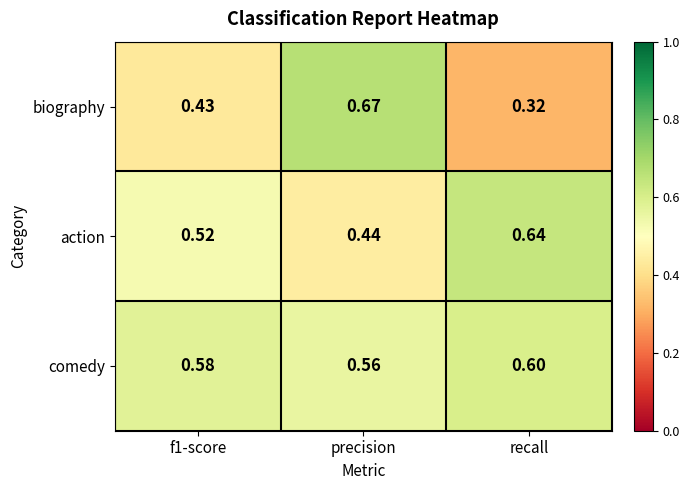

At which category is the sum across all series the highest?

precision